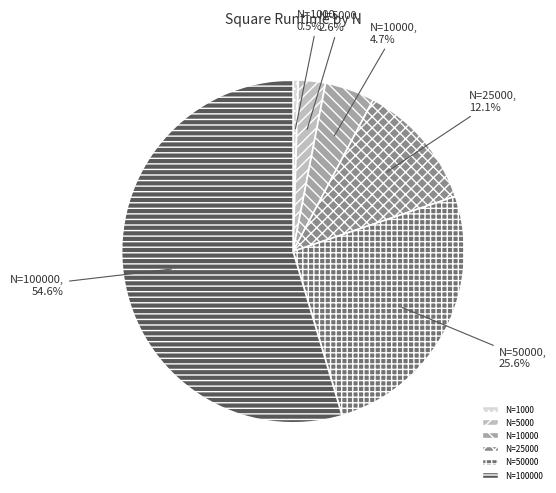

Is there any slice that represents more than half of the pie?

Yes